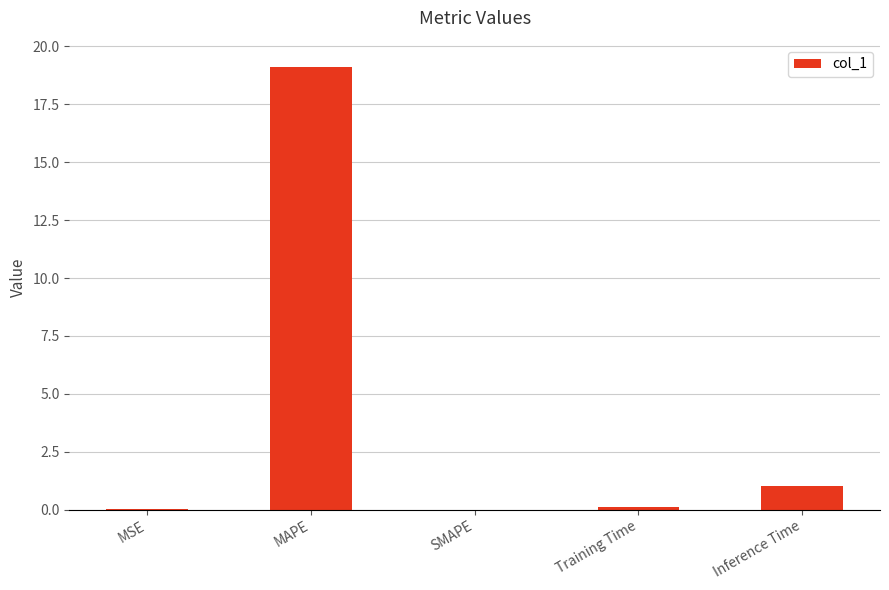

Is it true that the value at SMAPE is 0.0?

True